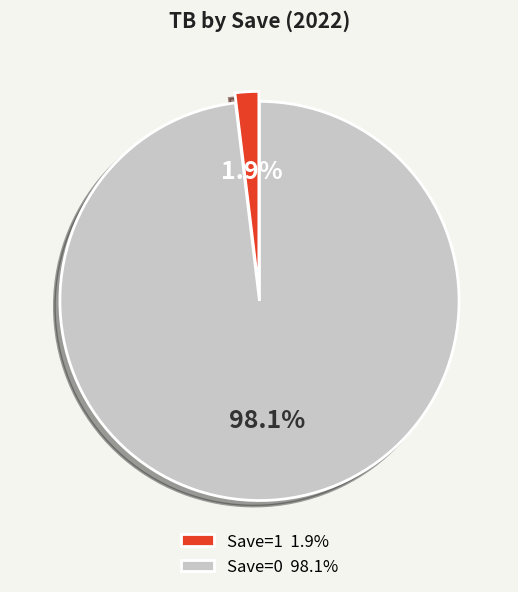

Do Save=0 and Save=1 together represent more than half of the pie?

Yes